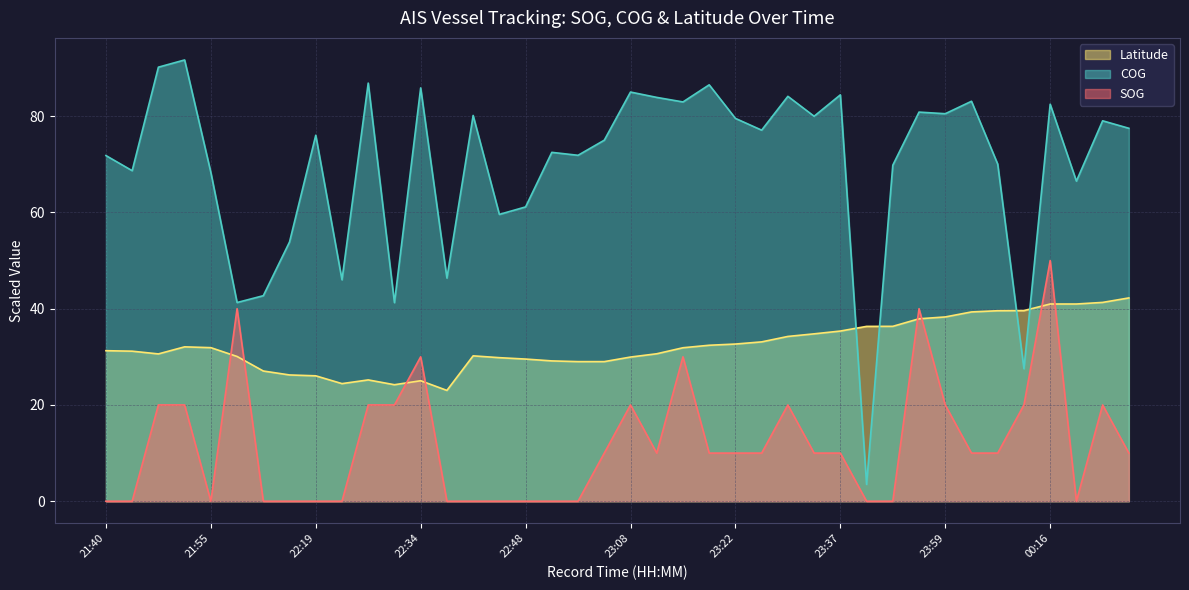

What is the difference between the Latitude values at 22:29 and 22:38?

1.2